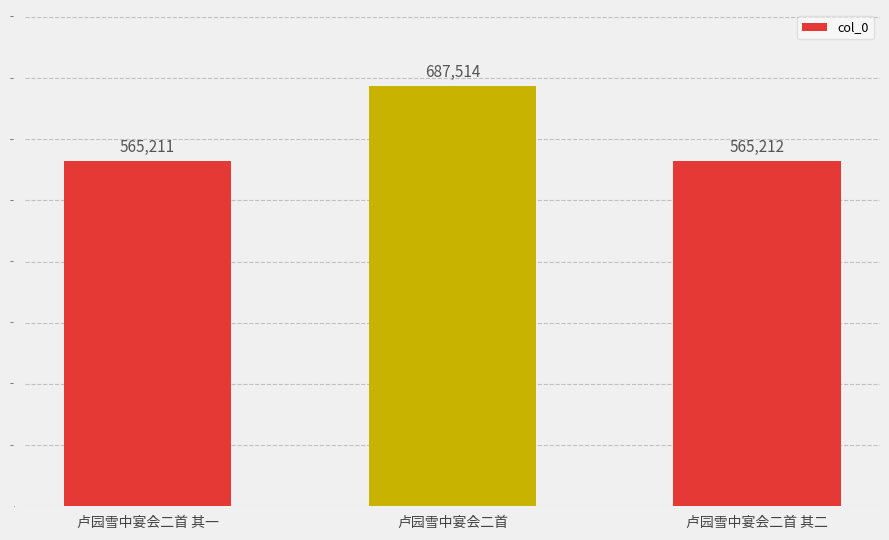

The value at 卢园雪中宴会二首 其二 is 242479. True or false?

False